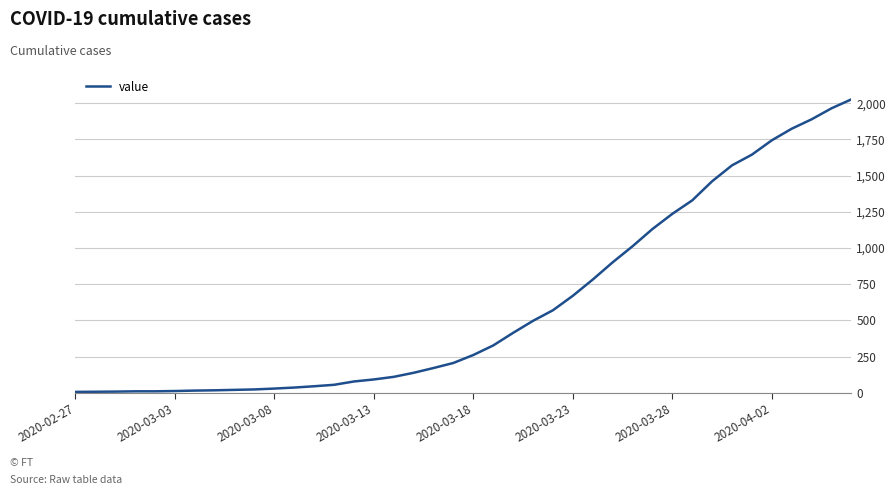

What is the greatest value displayed?

2027